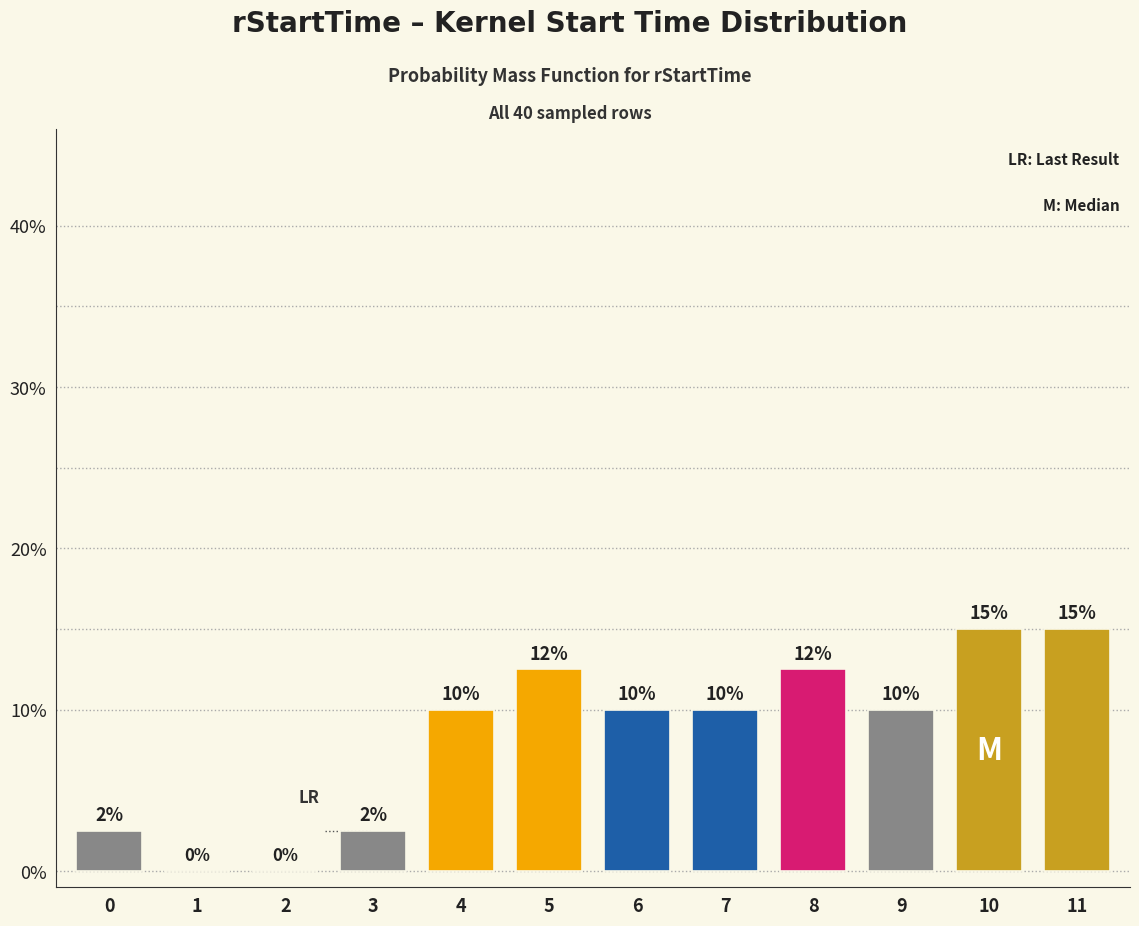

True or false: the data shows 4.9 at 7.

False